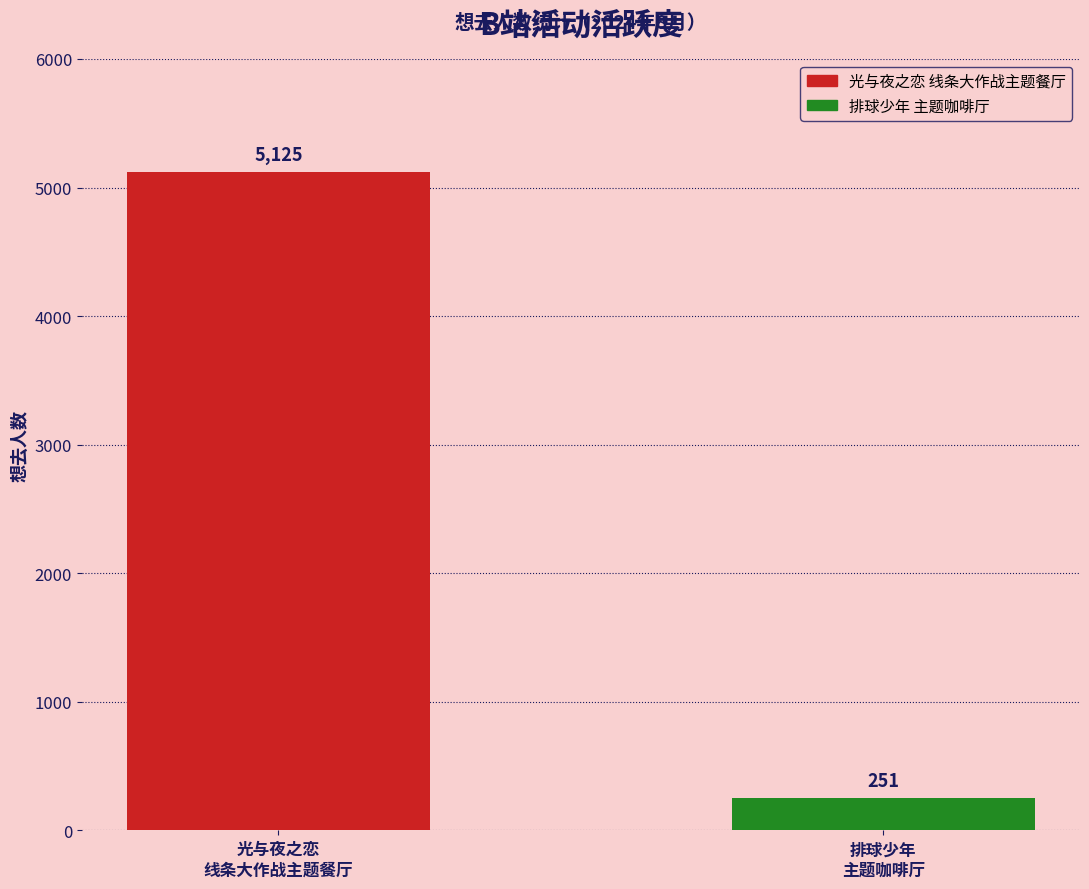

Reading left to right, transcribe all the data shown in this chart.

5125	251